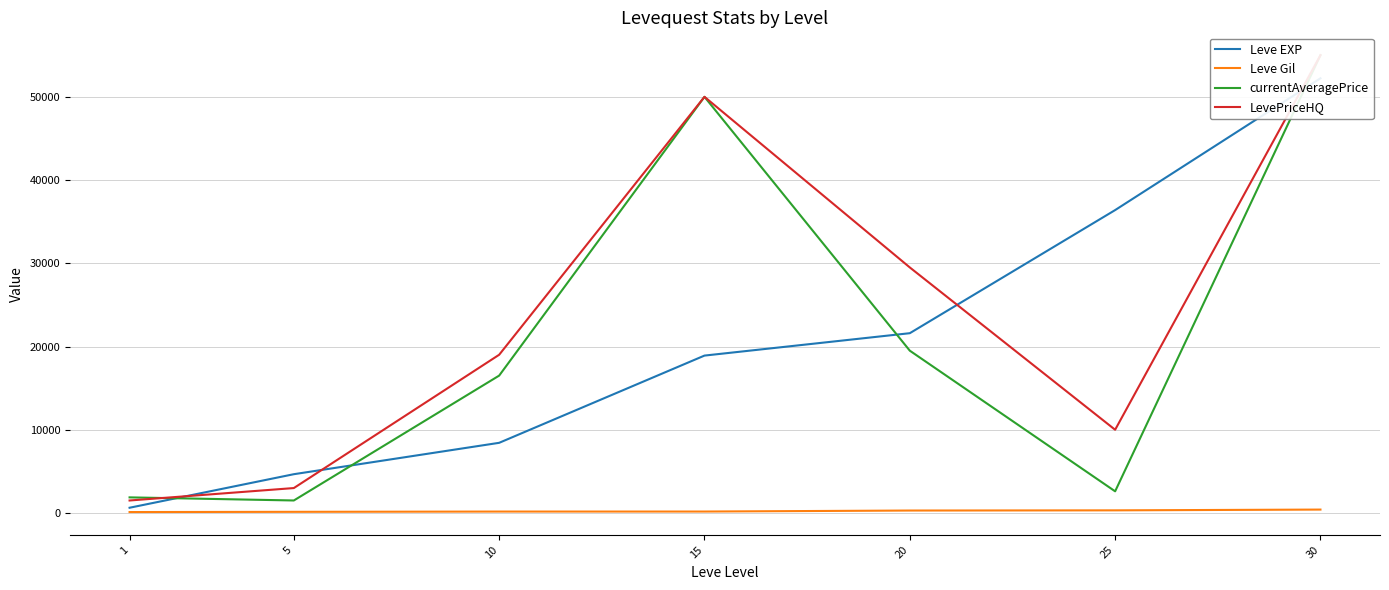

Does the chart display data point markers on the line(s)?

No